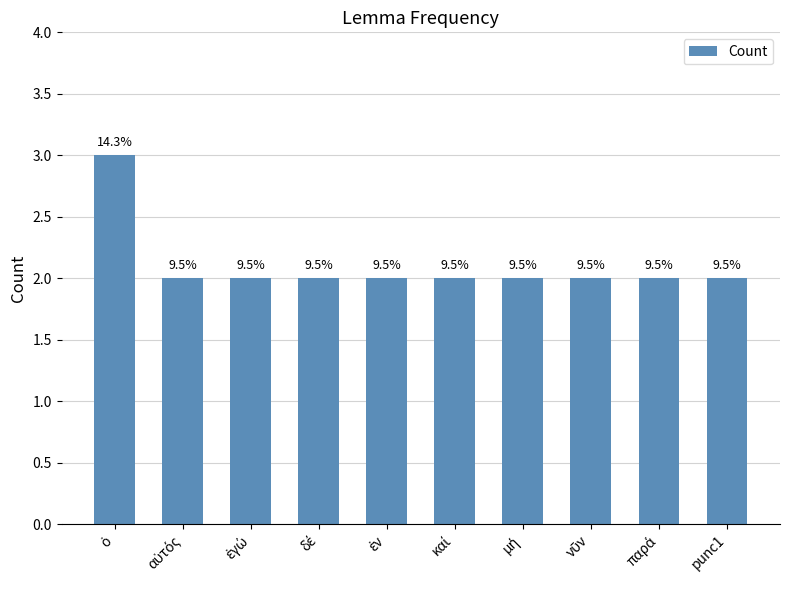

How many bars are there in total?

10